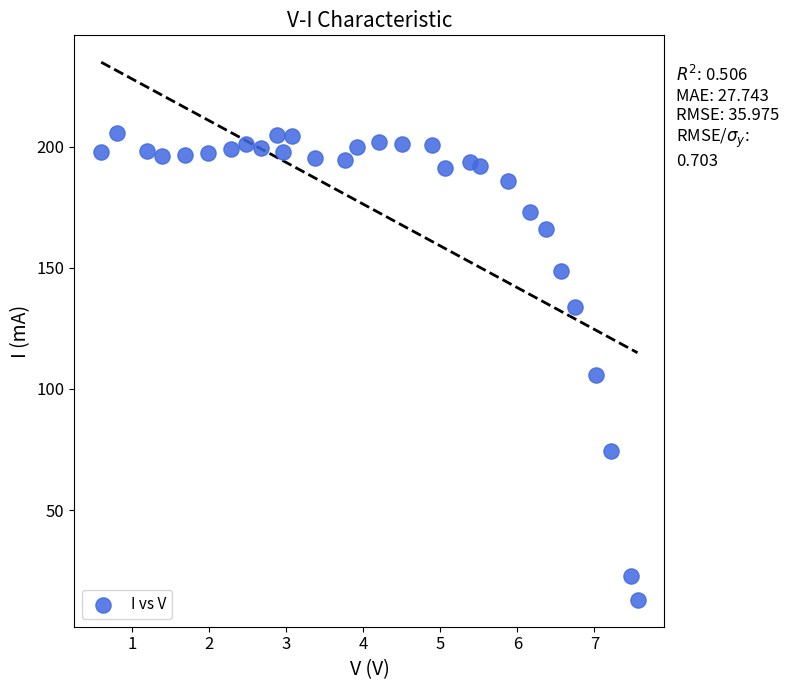

What is the range of Y values (max minus min)?

192.7